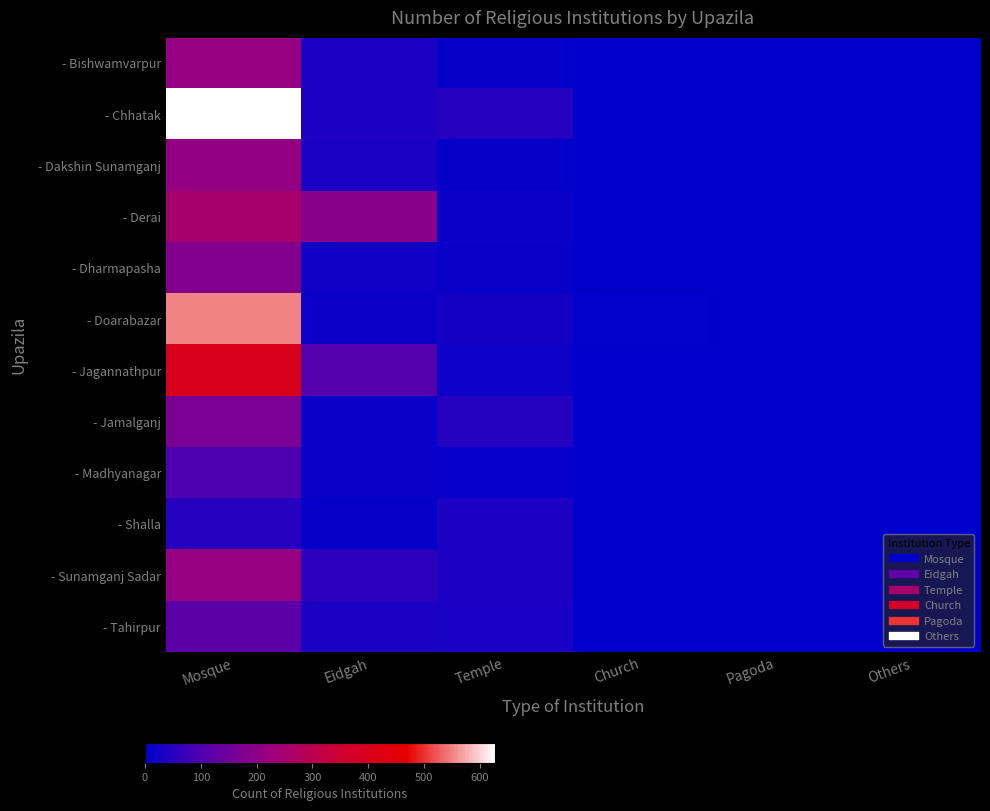

Count the number of categories in the chart.

6